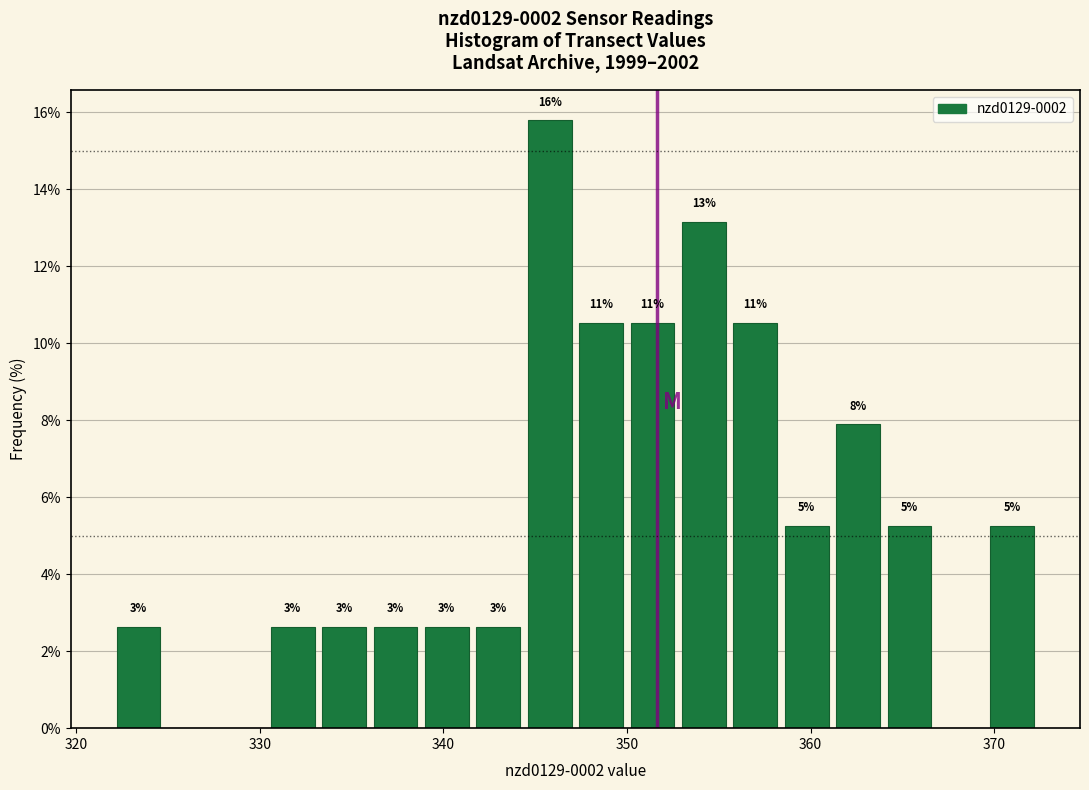

Around what value on the x-axis is the tallest bar? Give the approximate position of its centre, as read against the axis.

346